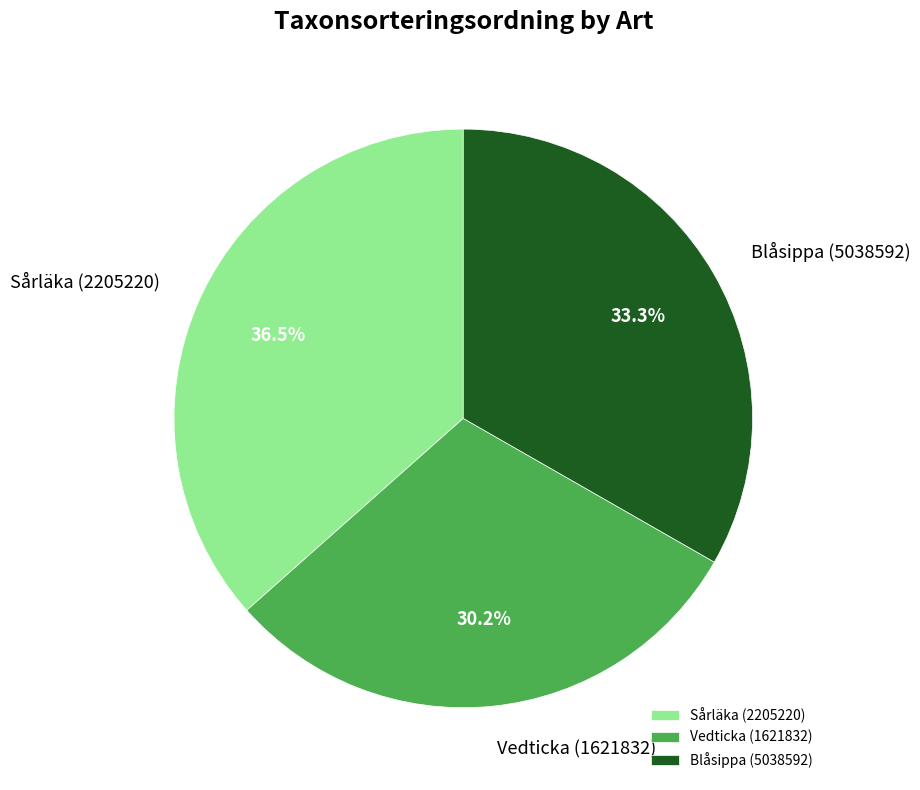

What is the largest slice in the pie chart?

Sårläka (2205220)